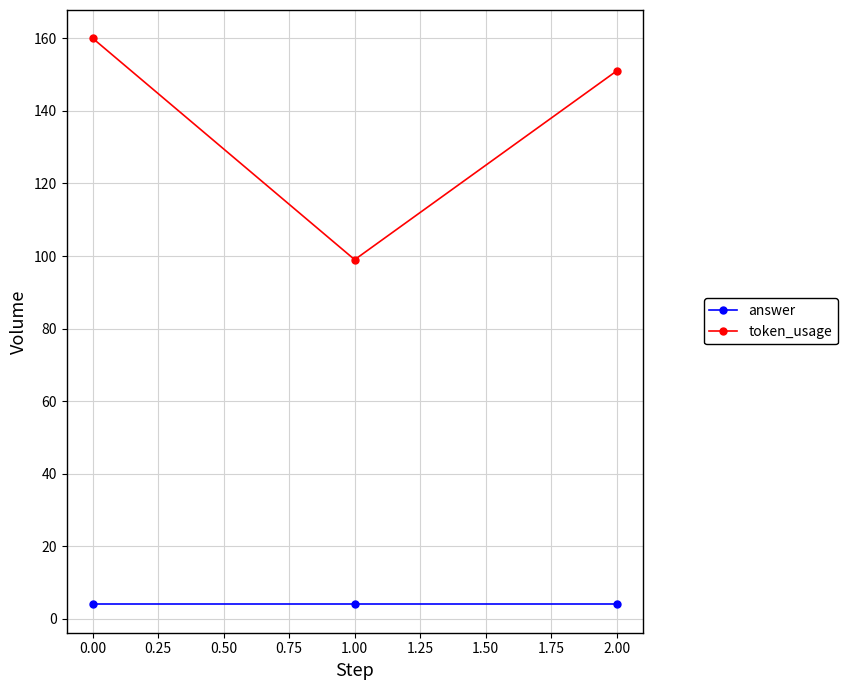

Which series has the largest total across all categories?

token_usage